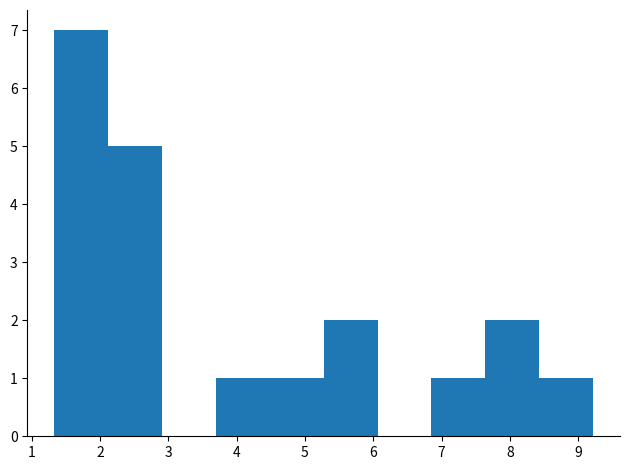

Reading left to right, list every bar in this chart as the range it spans on the x-axis followed by its height. Neither the bar edges nor the heights are printed on the chart, so give them approximately, as read against the axes.

1.3 to 2.1: 7
2.1 to 2.9: 5
2.9 to 3.7: 0
3.7 to 4.5: 1
4.5 to 5.3: 1
5.3 to 6.1: 2
6.1 to 6.9: 0
6.9 to 7.6: 1
7.6 to 8.4: 2
8.4 to 9.2: 1